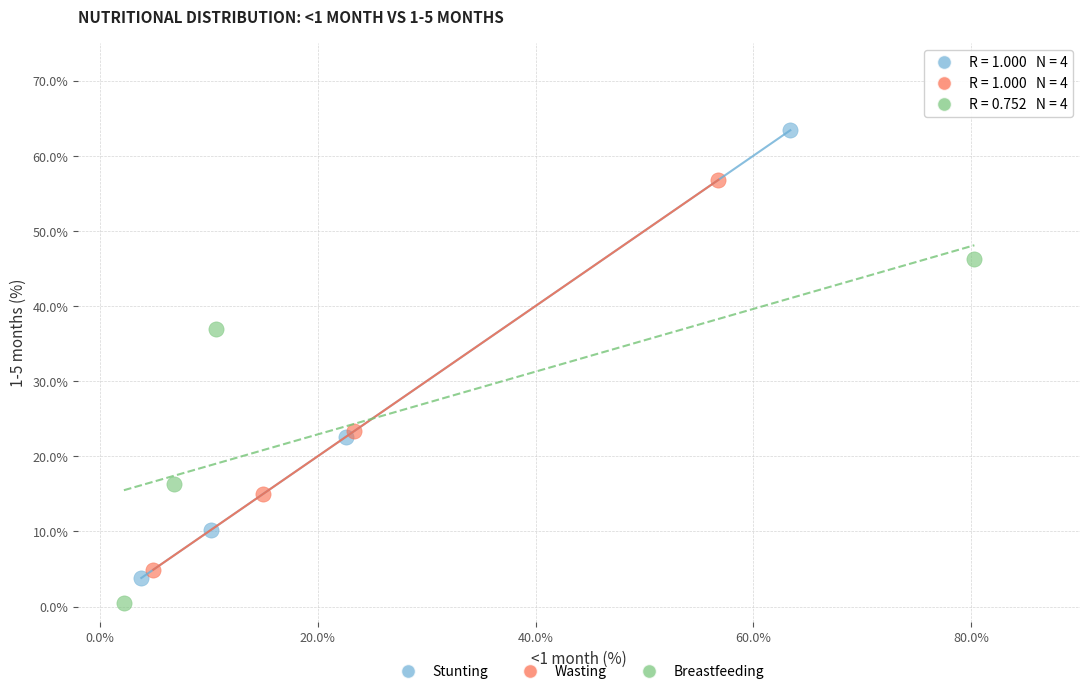

Which series has the largest Y range (max minus min)?

Stunting